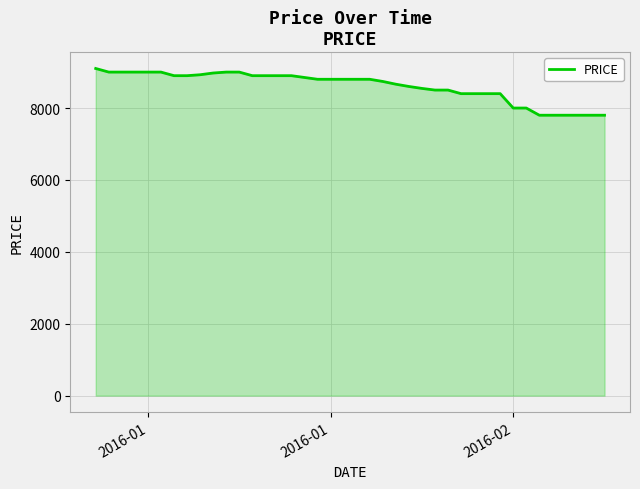

What is the difference between the maximum and minimum values?

1300.0